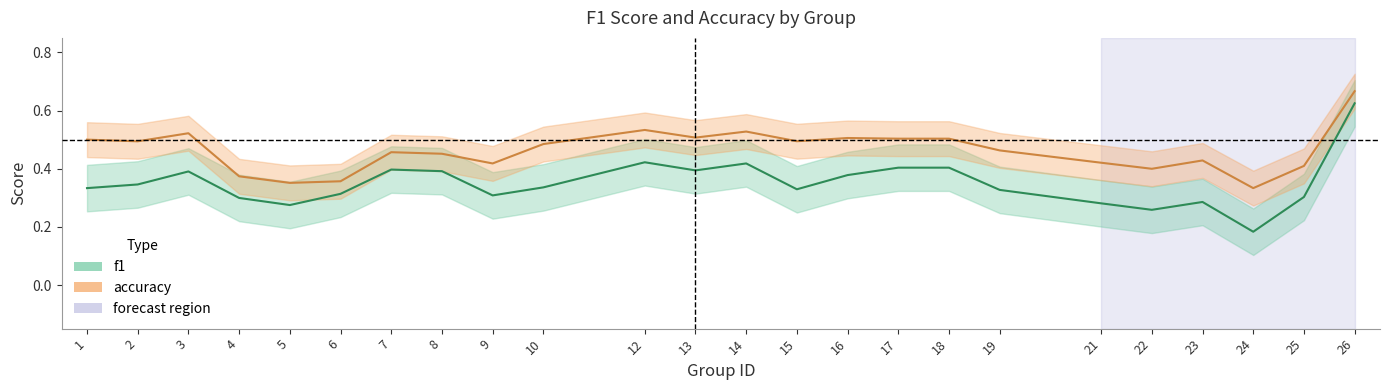

Is the value of f1 at 23 greater than the value of accuracy at 19?

No